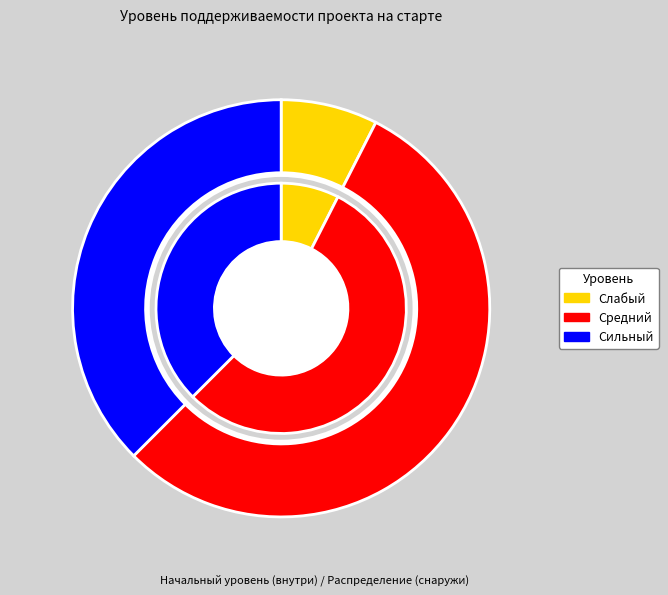

Which category has the smallest portion of the pie?

Слабый